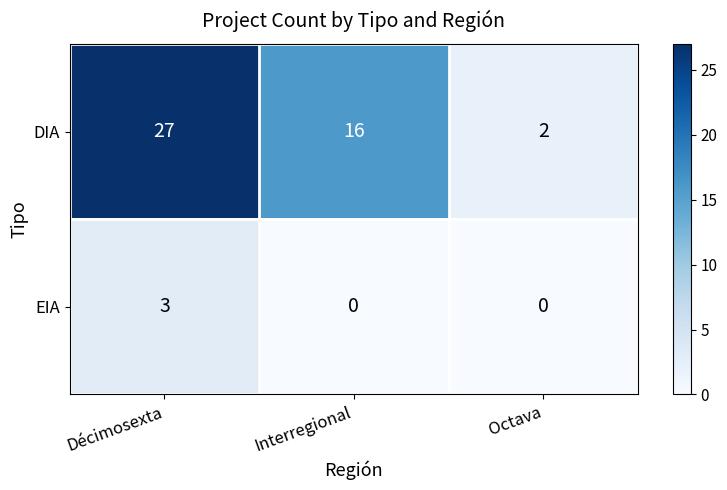

Reading left to right, transcribe all the data shown in this chart.

DIA: 27	16	2
EIA: 3	0	0